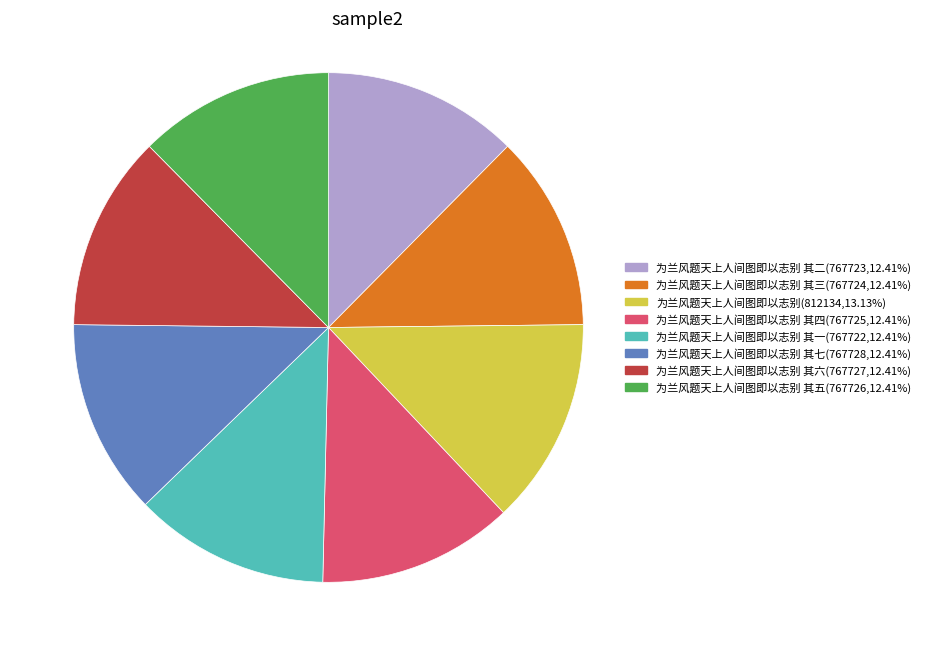

Does any single category account for the majority?

No